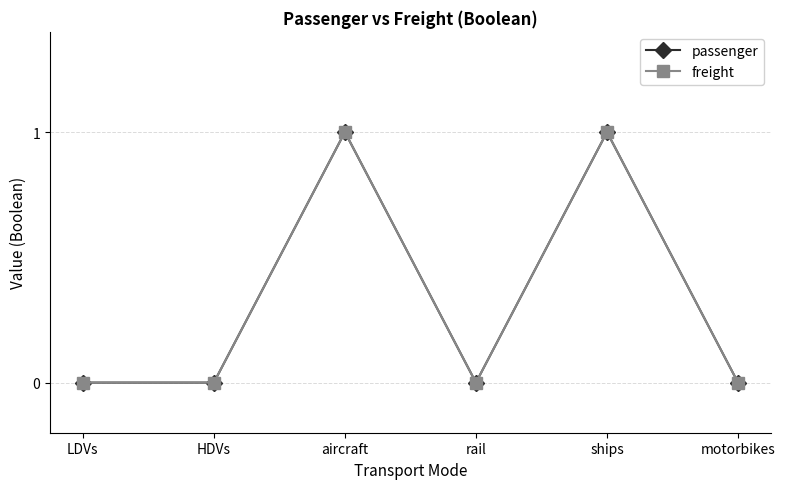

How many lines are shown in the chart?

2